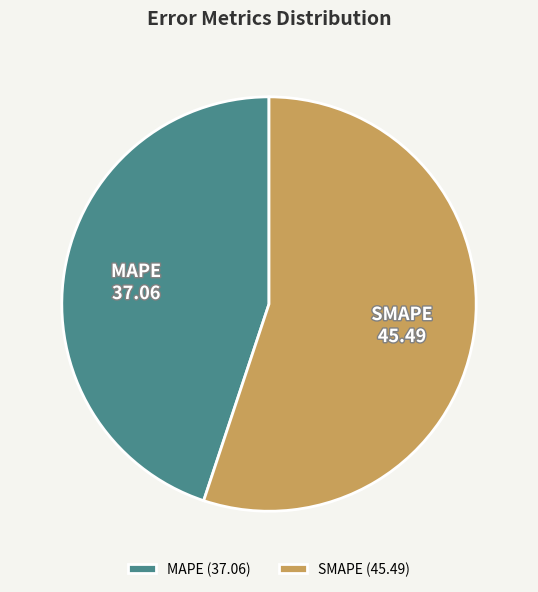

True or false: SMAPE accounts for 44% of the total.

False